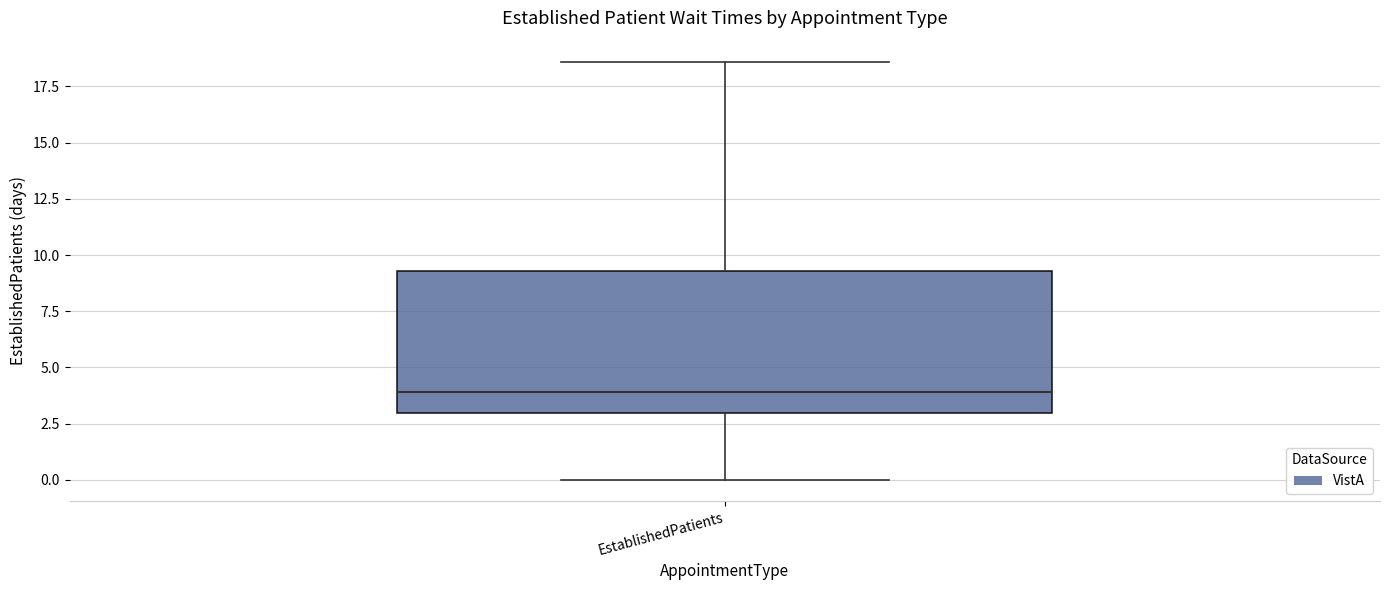

Transcribe this box plot: give where the median line is, the range the box spans, and where the two whiskers end, as read against the y-axis. The values are not printed on the chart, so give them approximately, as read against the axis.

median 4.0, box 3.0 to 9.5, whiskers 0.0 to 18.5